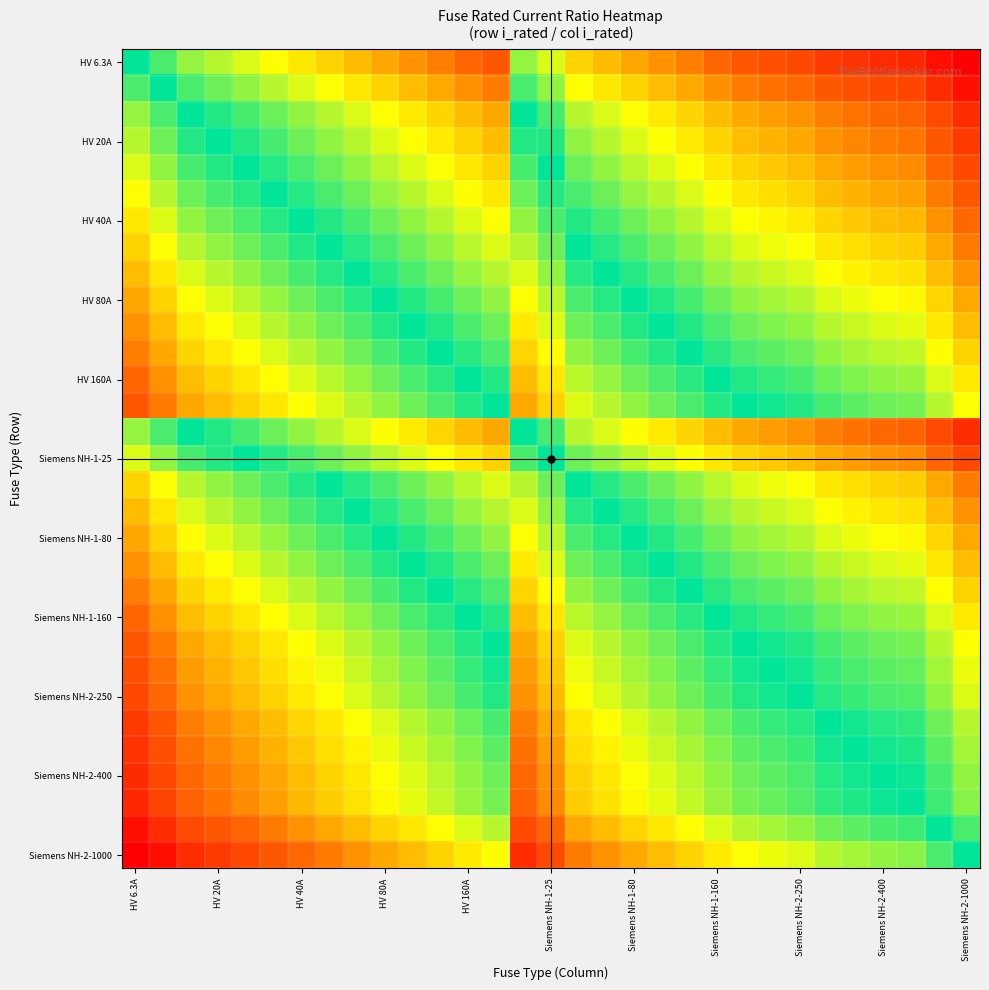

Which label corresponds to the largest value in the chart?

HV 6.3A